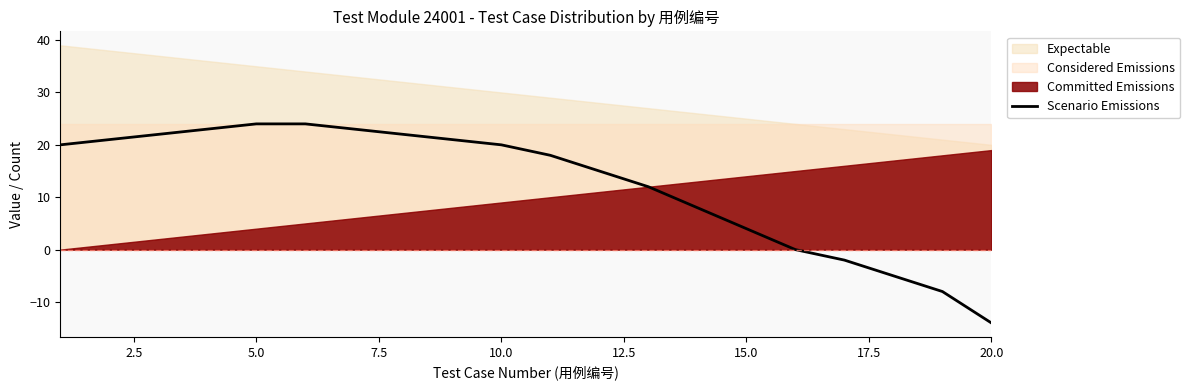

Which category has the lowest value in the Scenario Emissions series?

20.0